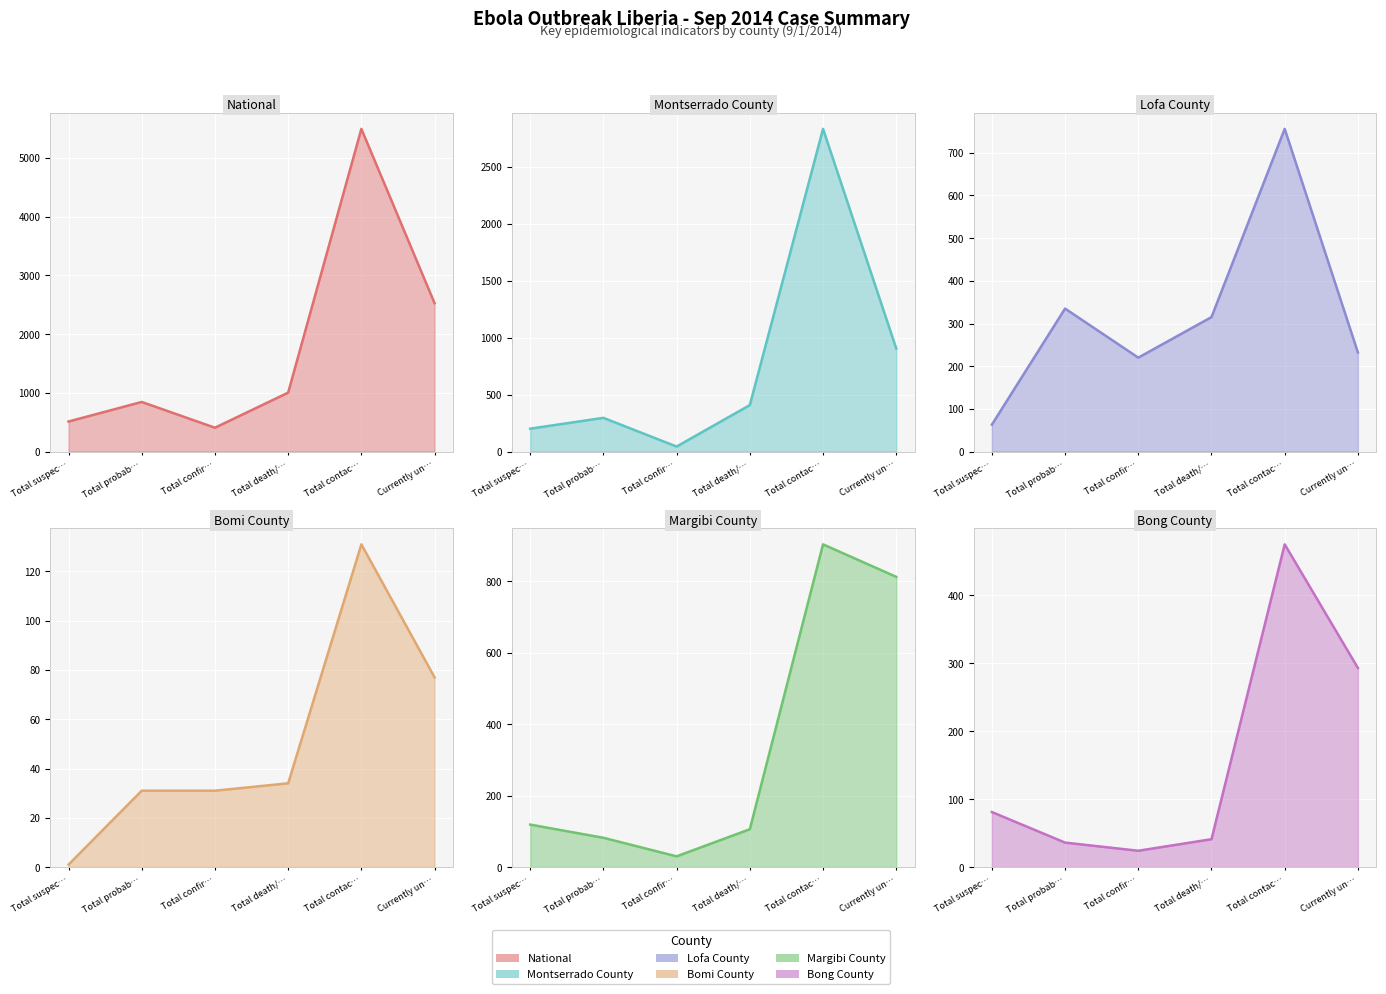

What are all the series names shown in the legend?

National, Montserrado County, Lofa County, Bomi County, Margibi County, Bong County